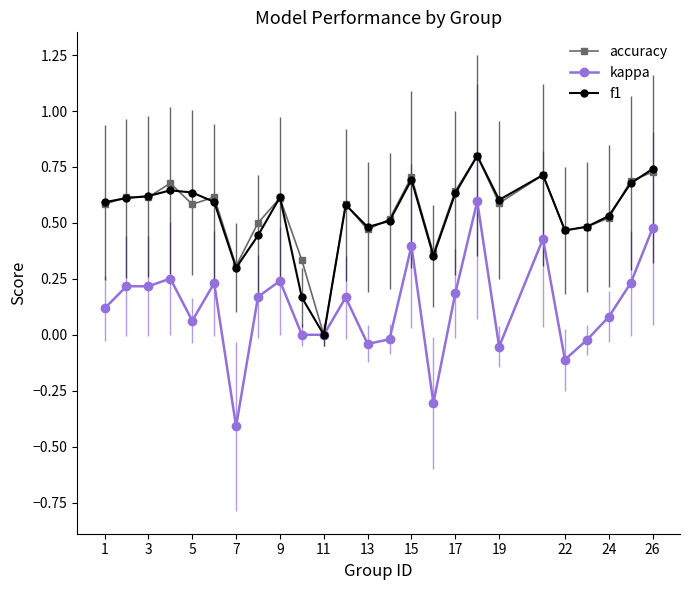

The value of accuracy at 24 is 0.5. True or false?

True